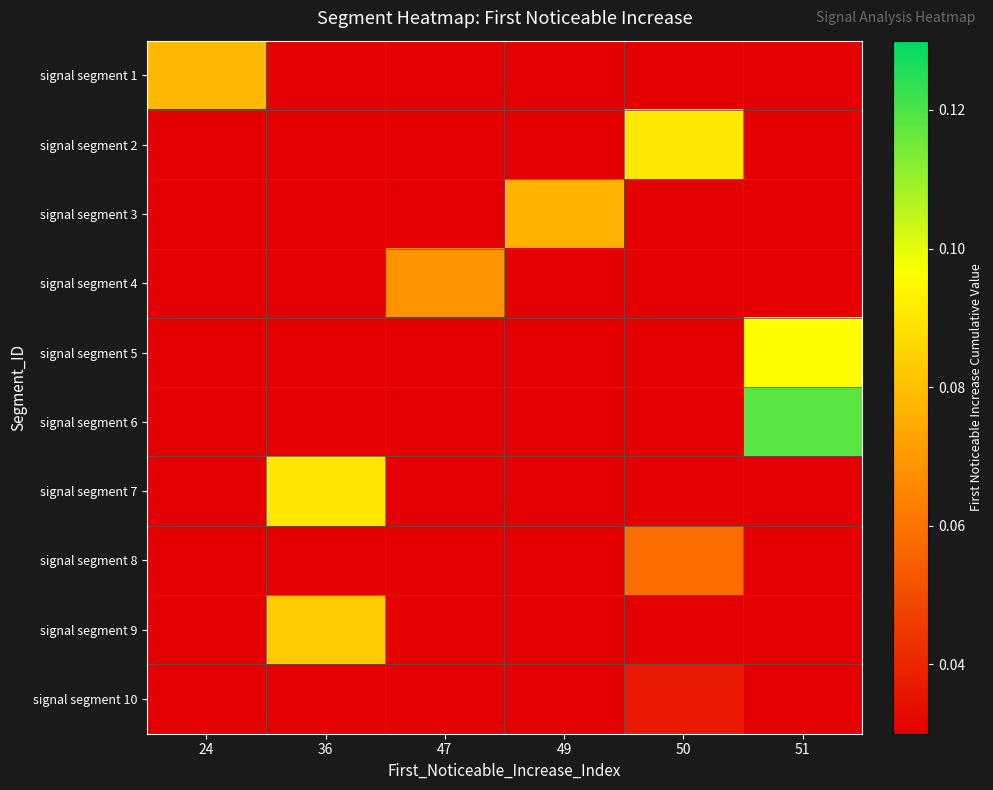

Between 47 and 49, which is larger?

47